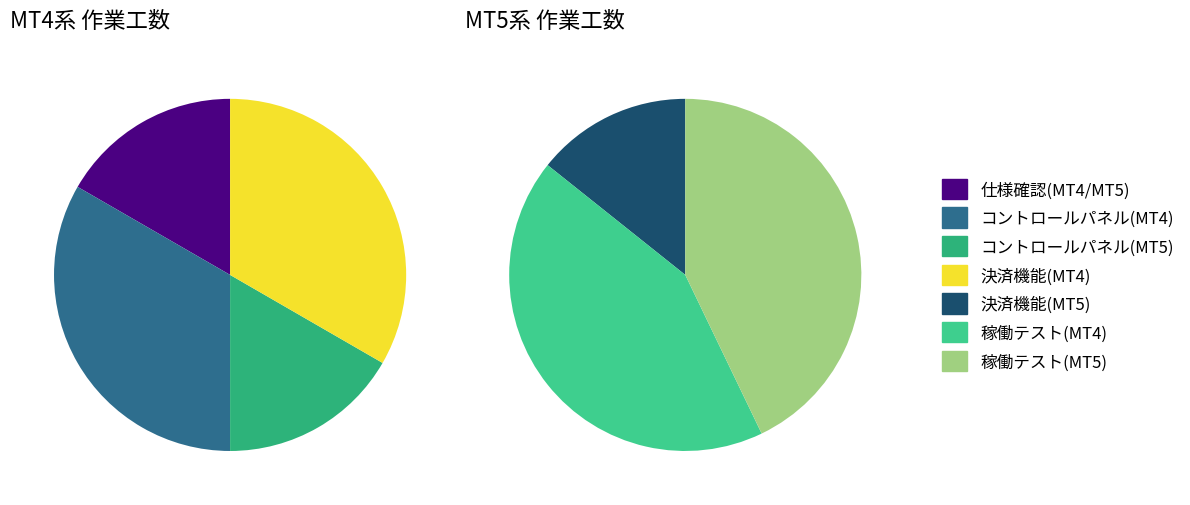

What percentage is the 【MT4/MT5】仕様の詳細確認 slice, to the nearest percent?

8%